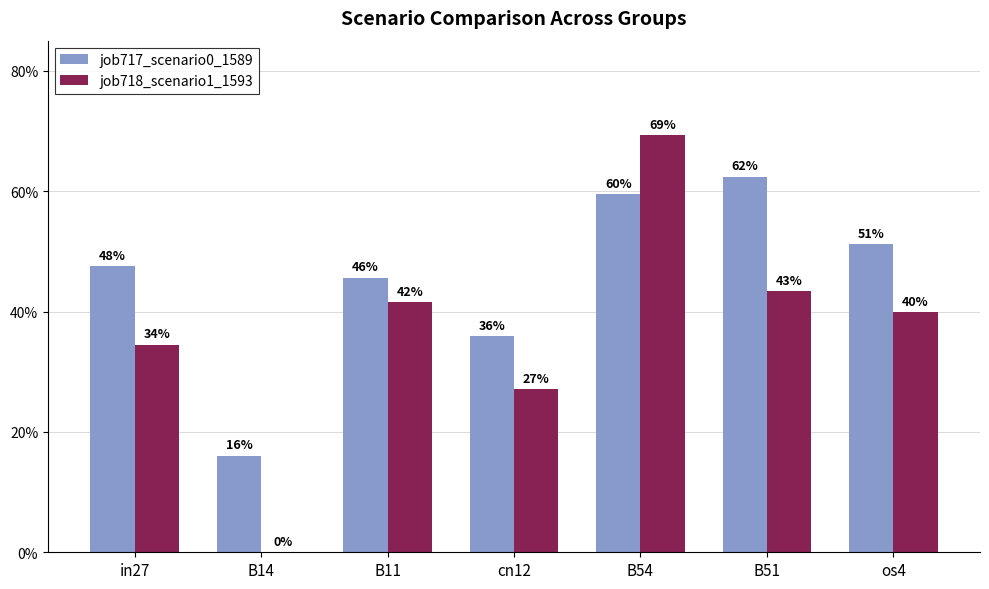

Does the chart contain stacked bars?

No